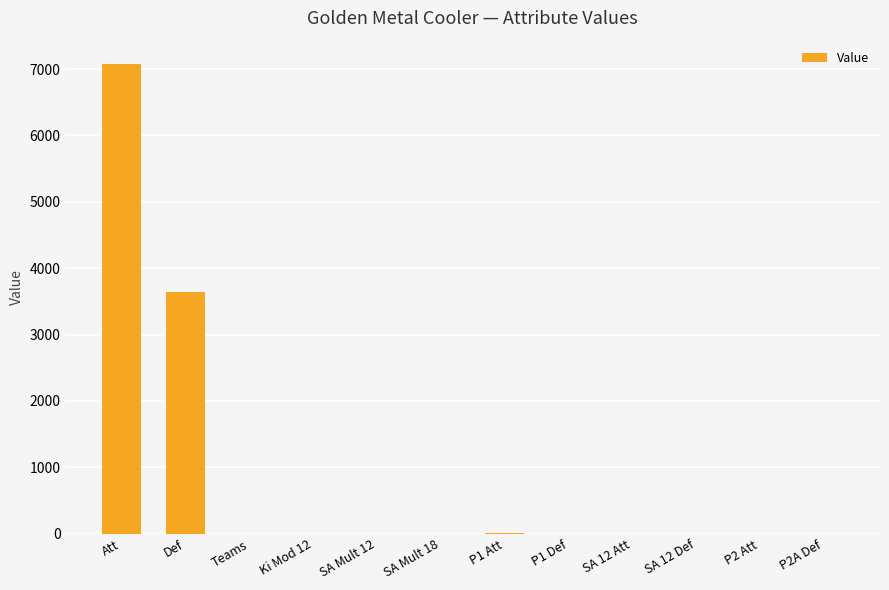

The value at P2 Att is -2953.4. True or false?

False